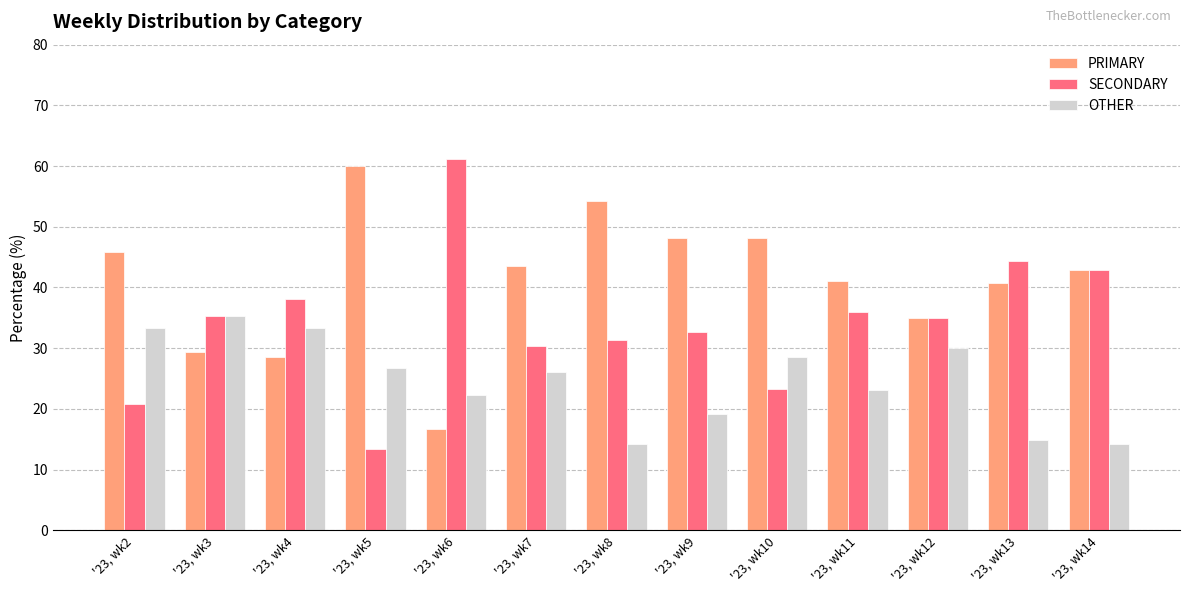

What is the spread (max minus min) of values at '23, wk10?

25.0